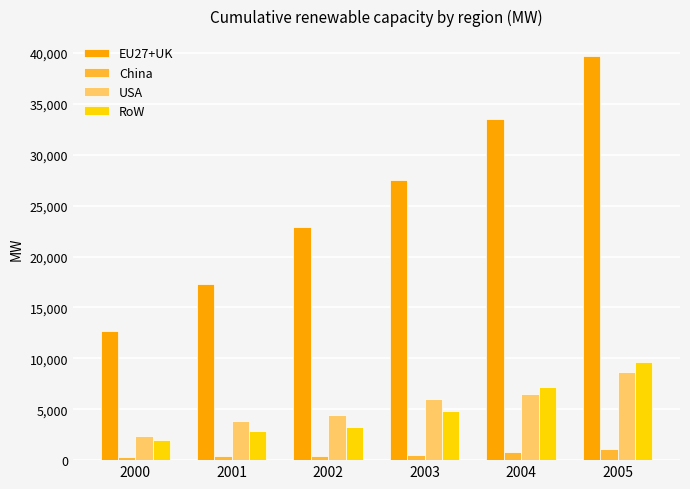

What are all the series names shown in the legend?

EU27+UK, China, USA, RoW